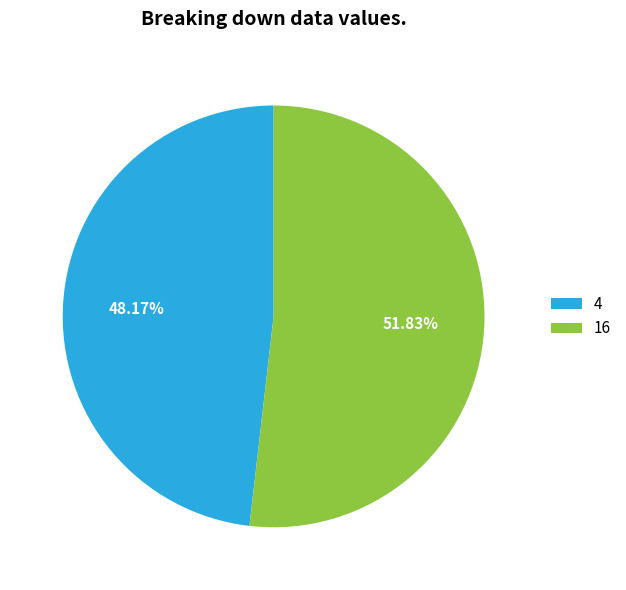

To the nearest percent, what is the difference between the 16 and 4 slice percentages?

4%